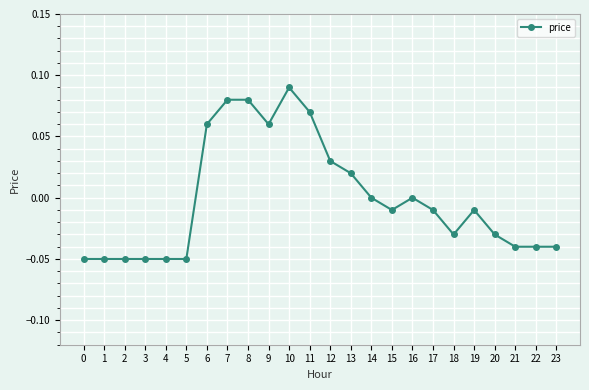

Where does the data first go above 0?

6